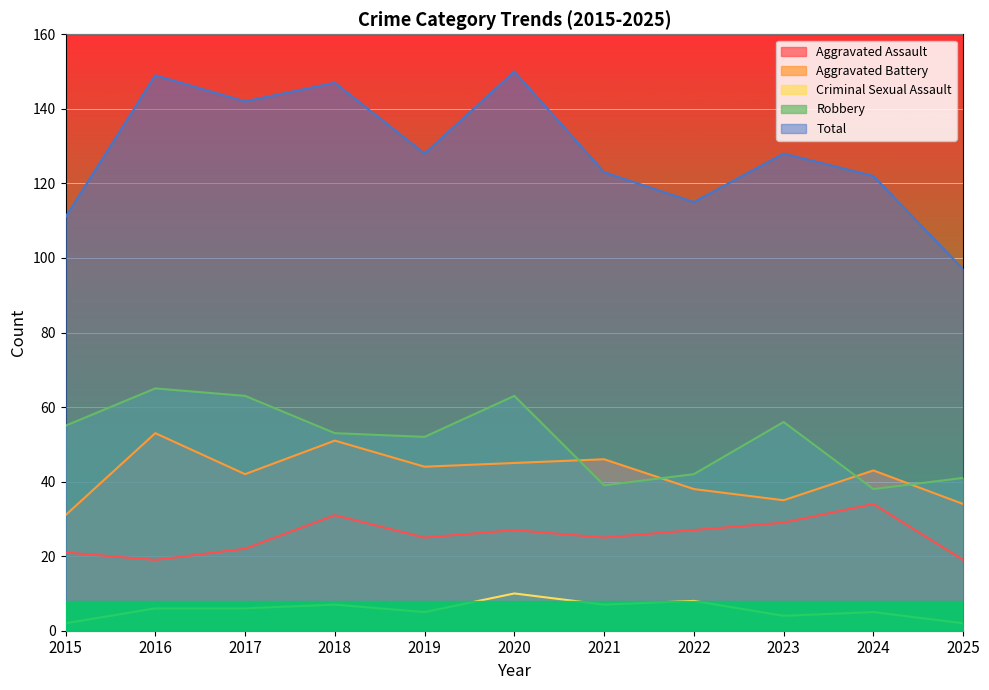

Which series has the widest spread of values?

Total